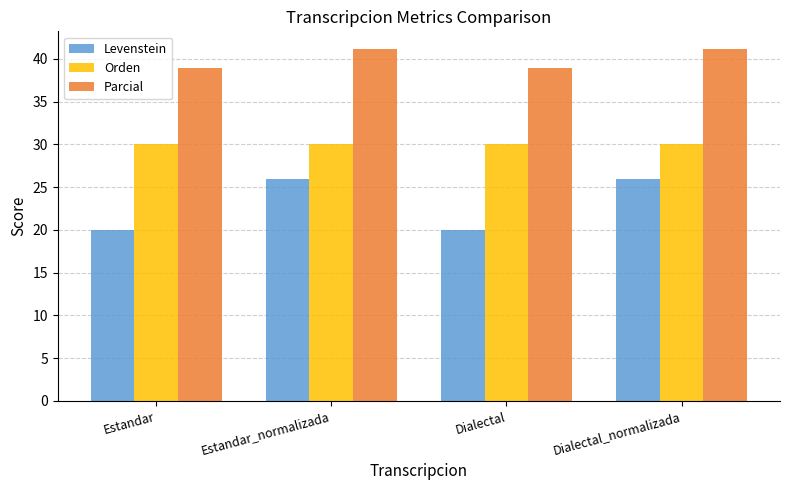

Does the chart contain stacked bars?

No